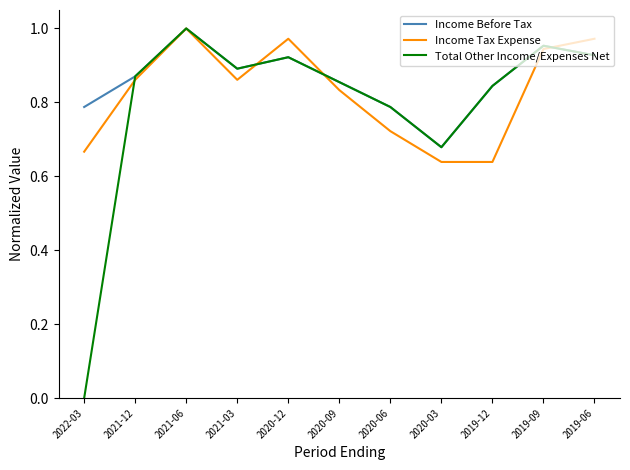

At which category does Income Tax Expense reach its first local valley?

2021-03